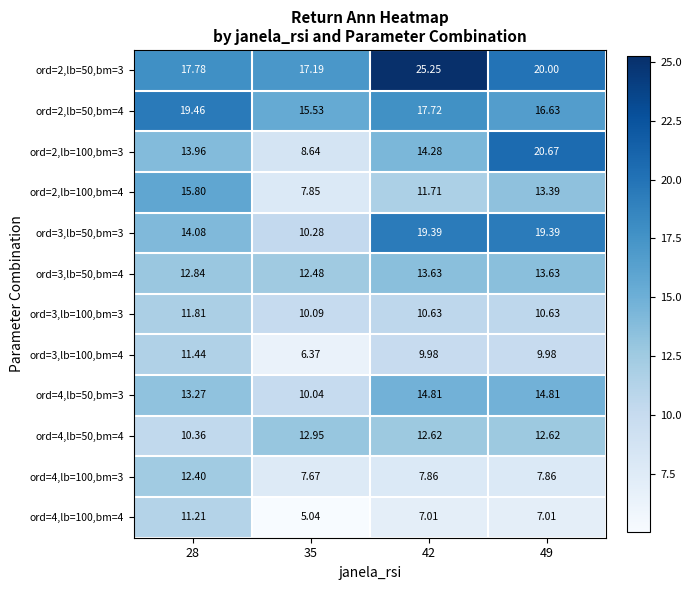

Is the value of ord=2,lb=100,bm=4 at 28 greater than the value of ord=3,lb=50,bm=4 at 28?

Yes